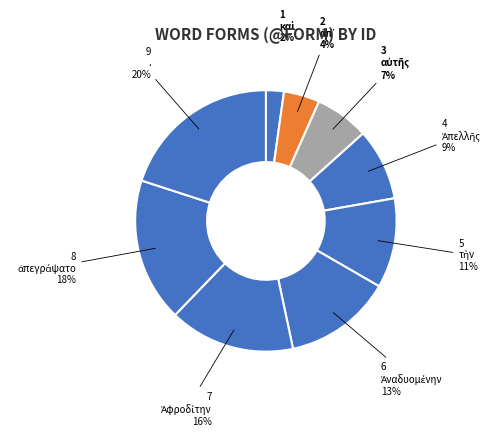

Count the number of slices in the pie.

9